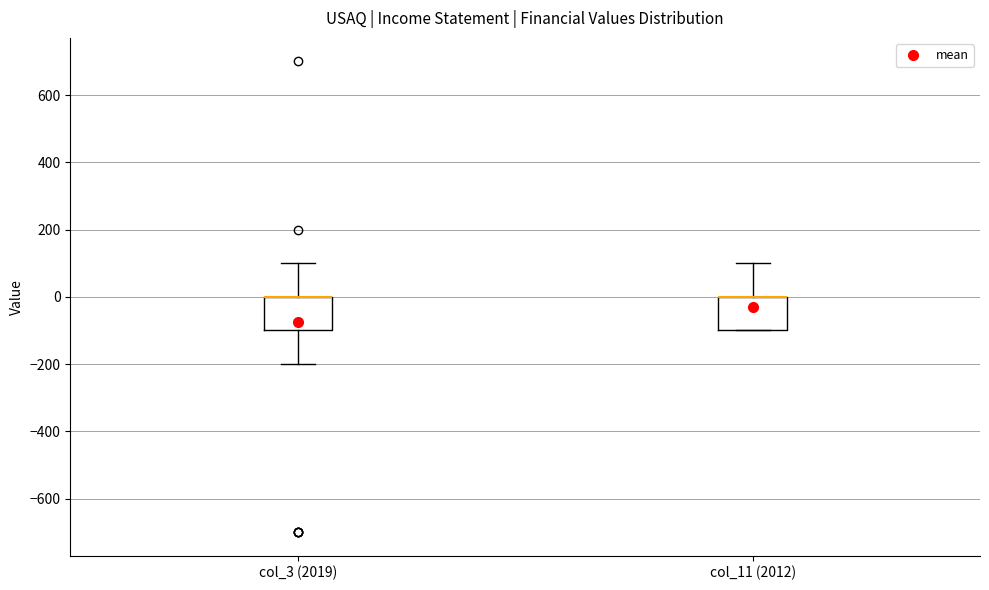

Reading left to right, read every box against the y-axis: the position of its median line, the range the box covers, and the ends of its whiskers. The values are not printed on the chart, so give them approximately, as read against the axis.

col_3 (2019): median 0 (drawn on the box's upper edge), box -100 to 0, whiskers -200 to 100
col_11 (2012): median 0 (drawn on the box's upper edge), box -100 to 0, whiskers -100 to 100